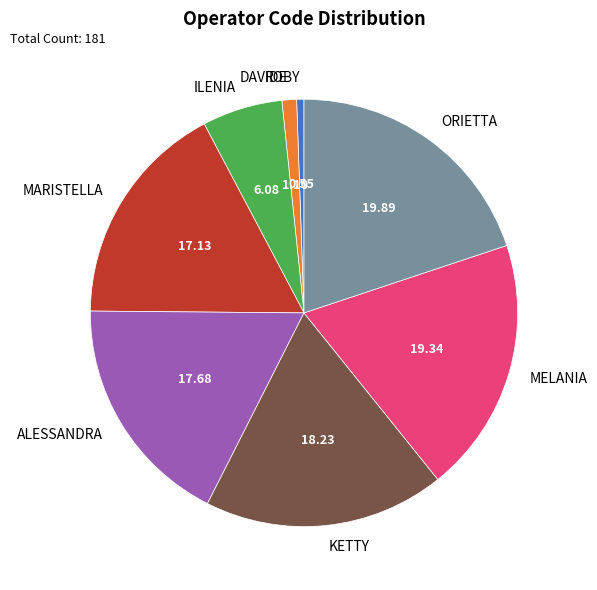

Count the number of slices in the pie.

8